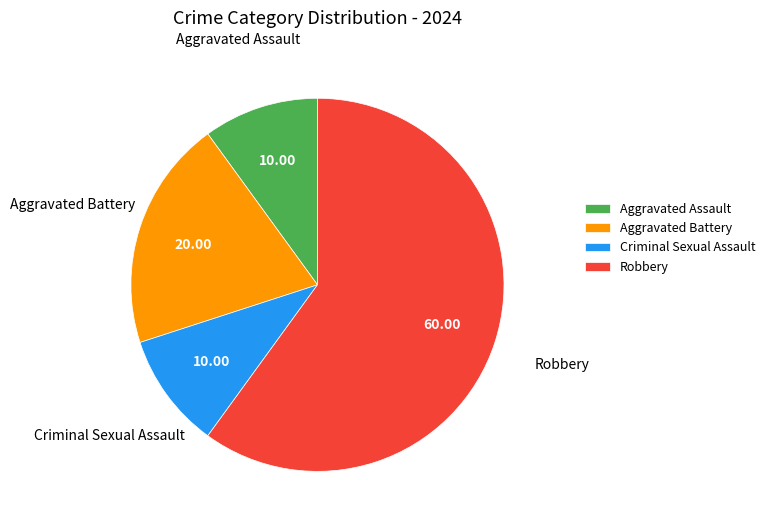

Count the number of slices in the pie.

4